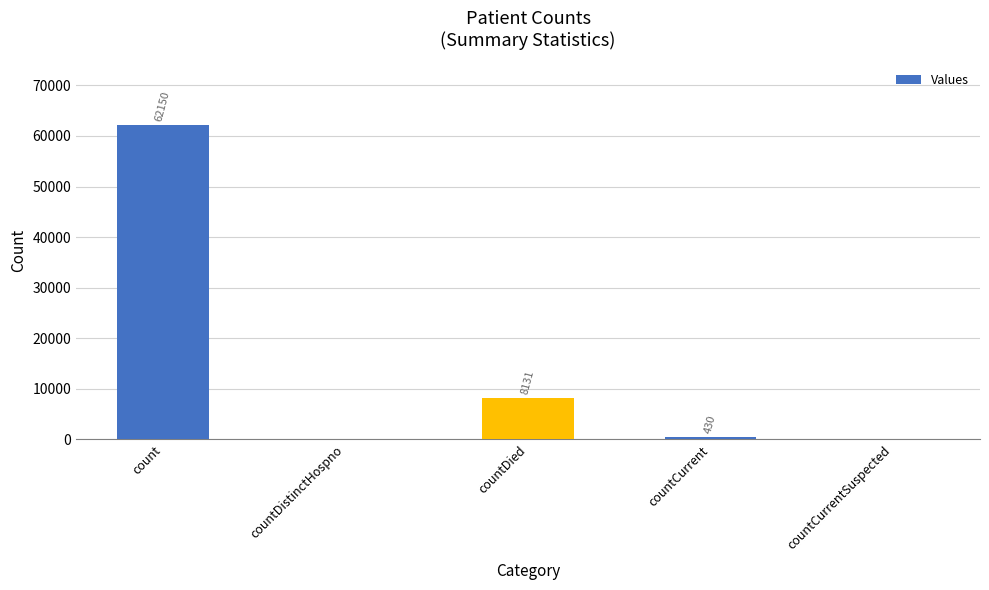

What is the change in value from count to countCurrent?

-61720